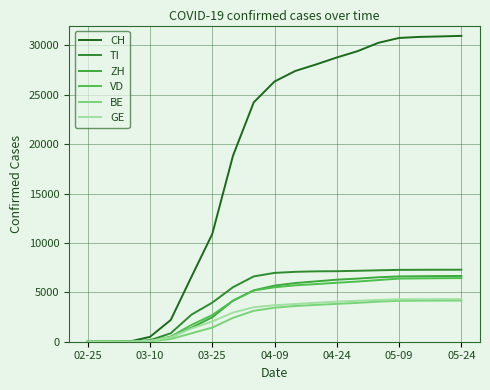

At how many categories does at least one series exceed 27816?

8